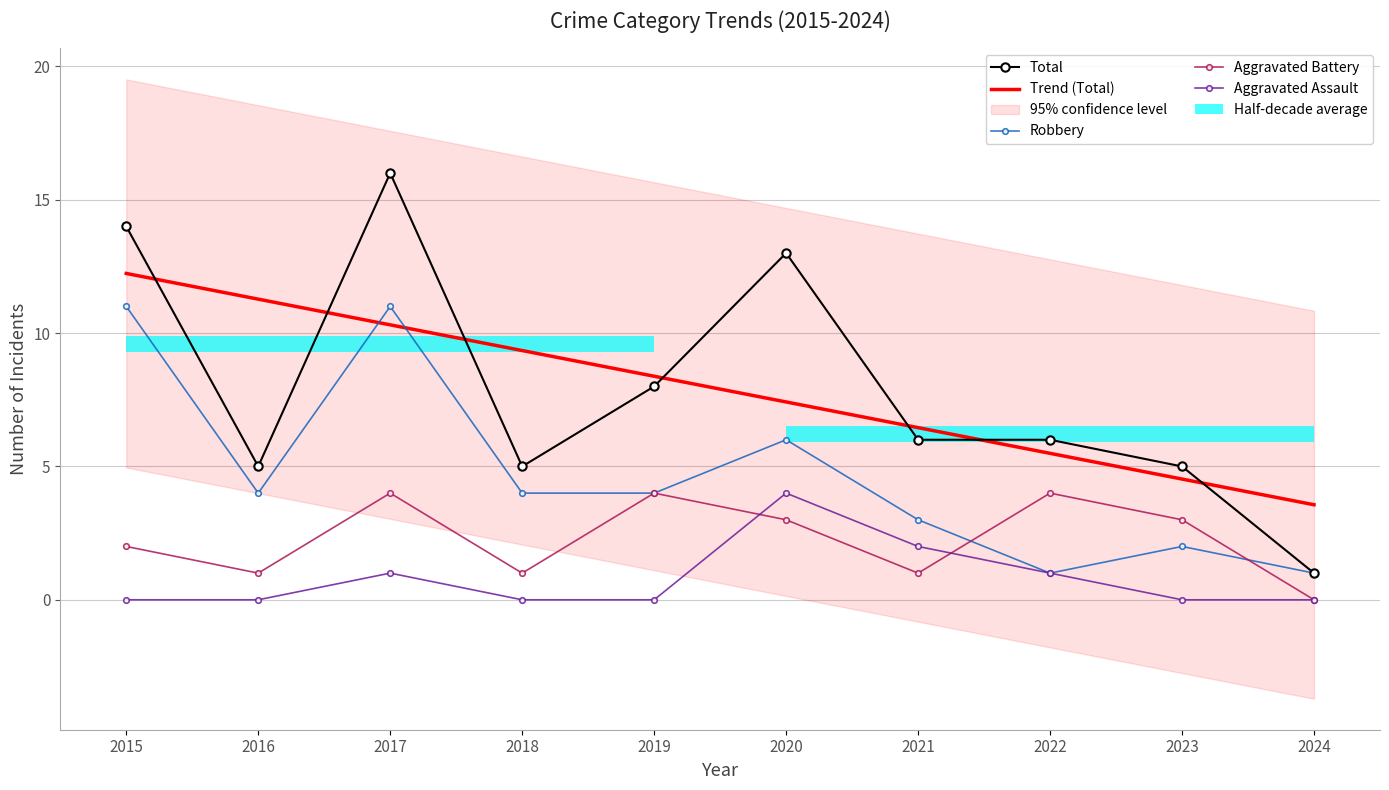

What is the difference between the highest and lowest values at 2022?

5.0